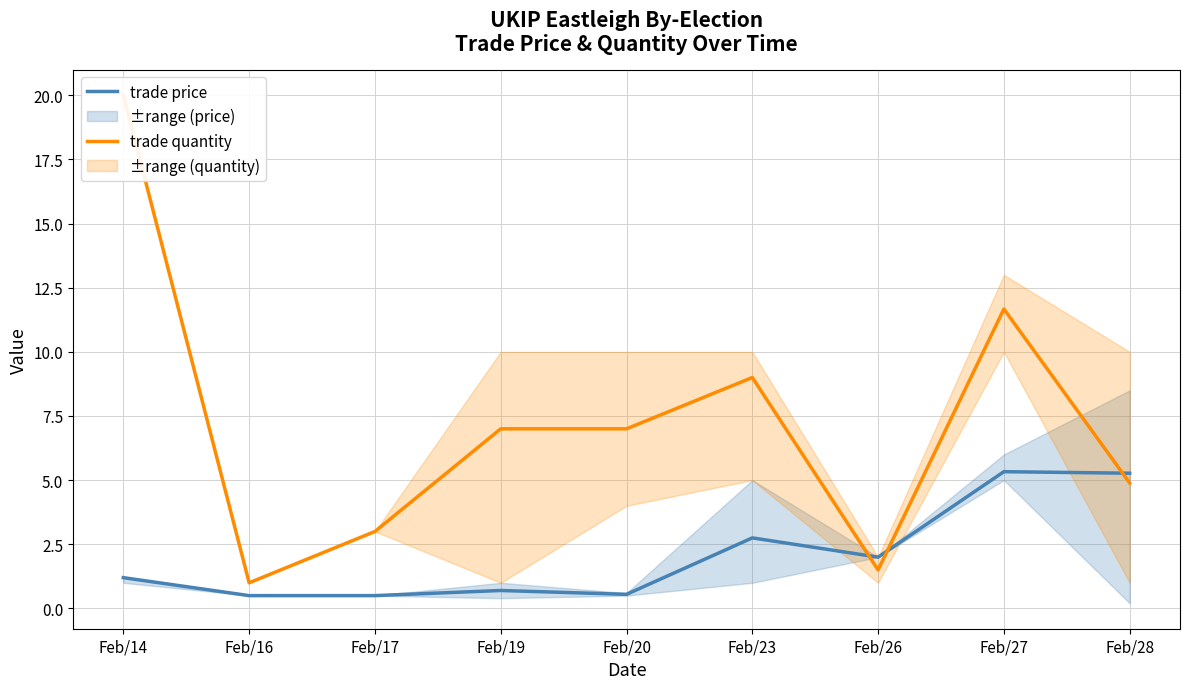

Which has a higher value, Feb/14 or Feb/20?

Feb/14